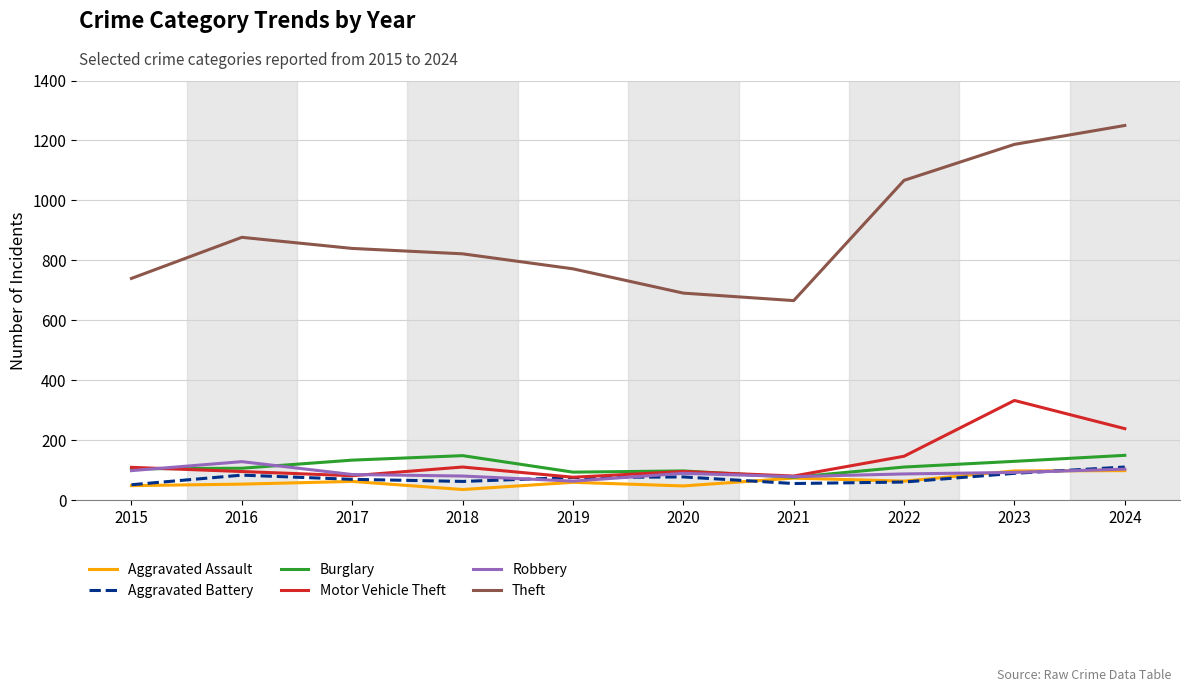

What is the total value across all series at 2019?

1143